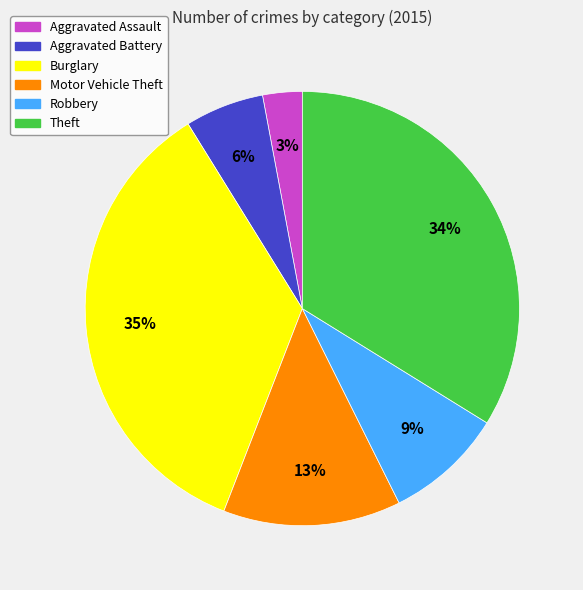

Combined, do Aggravated Assault and Theft account for over 50%?

No